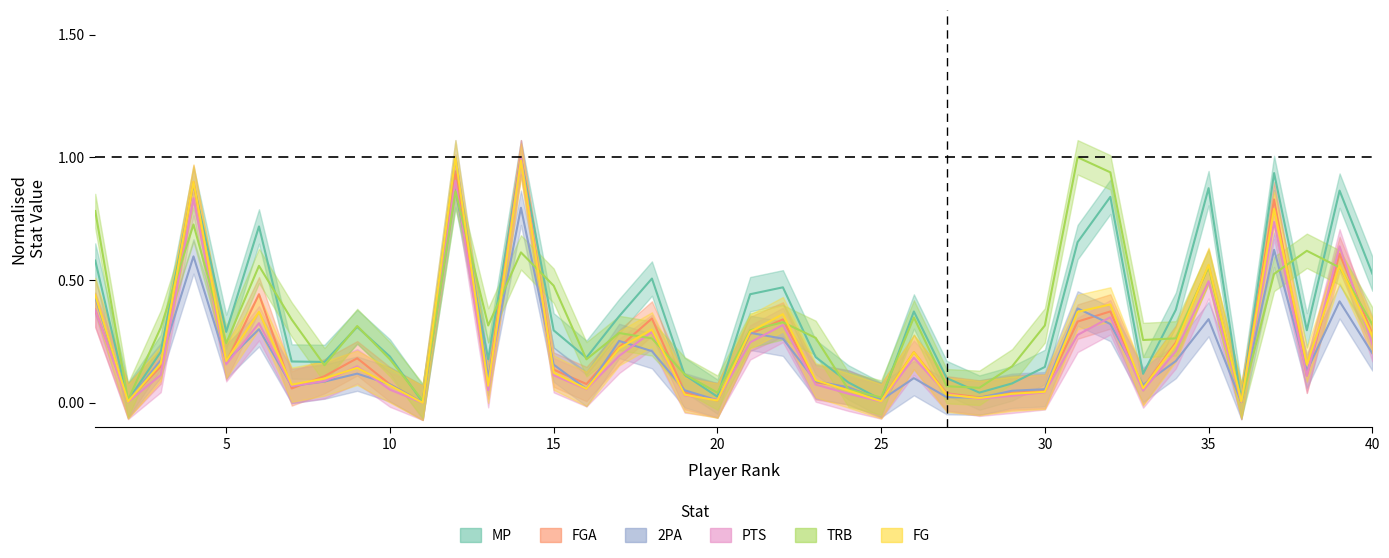

Which series has the largest range (max minus min)?

PTS